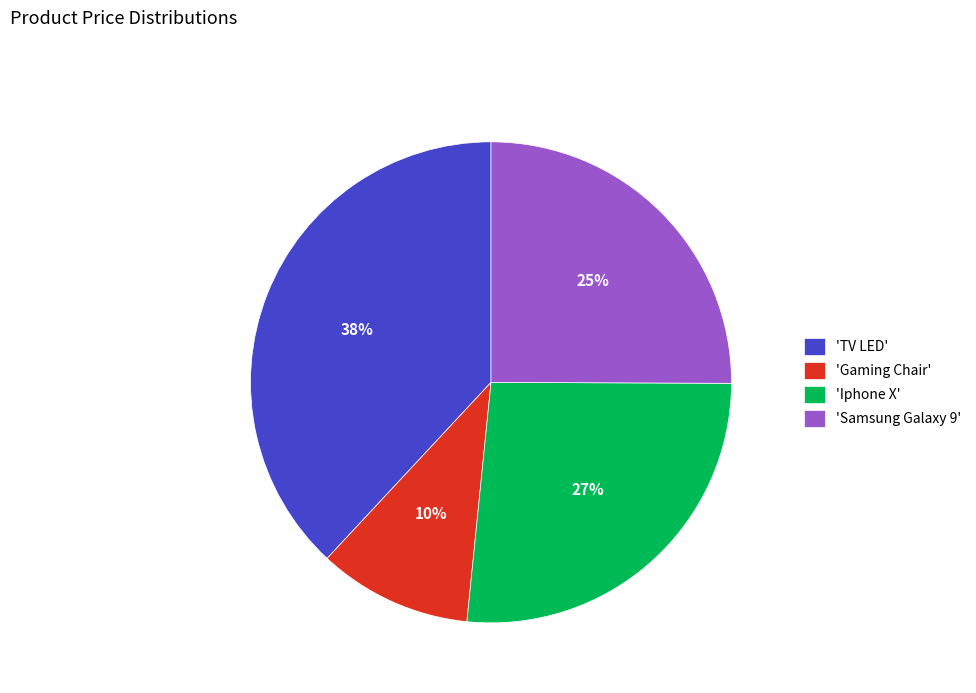

The 'TV LED' slice represents 38% of the pie. True or false?

True